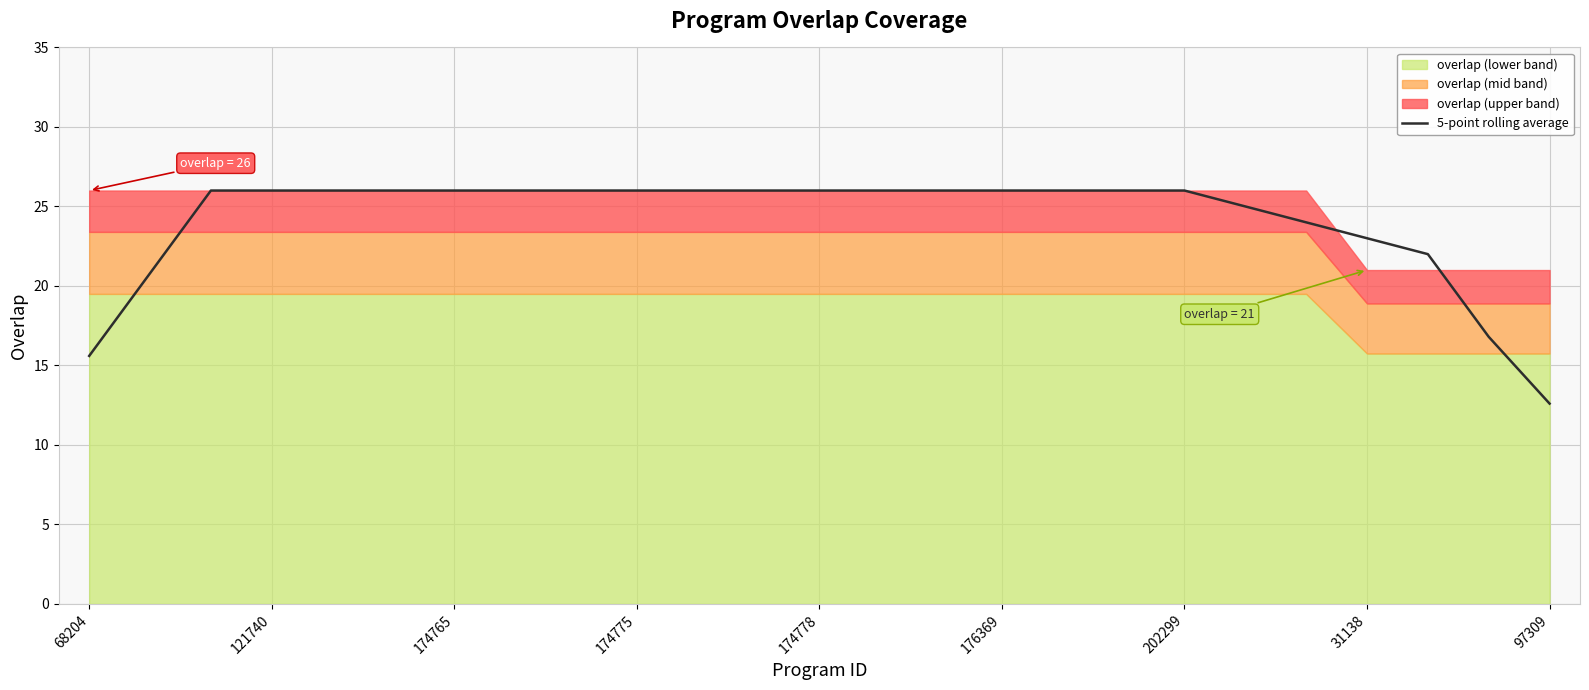

What is the highest value of the 5-point rolling average series?

26.0